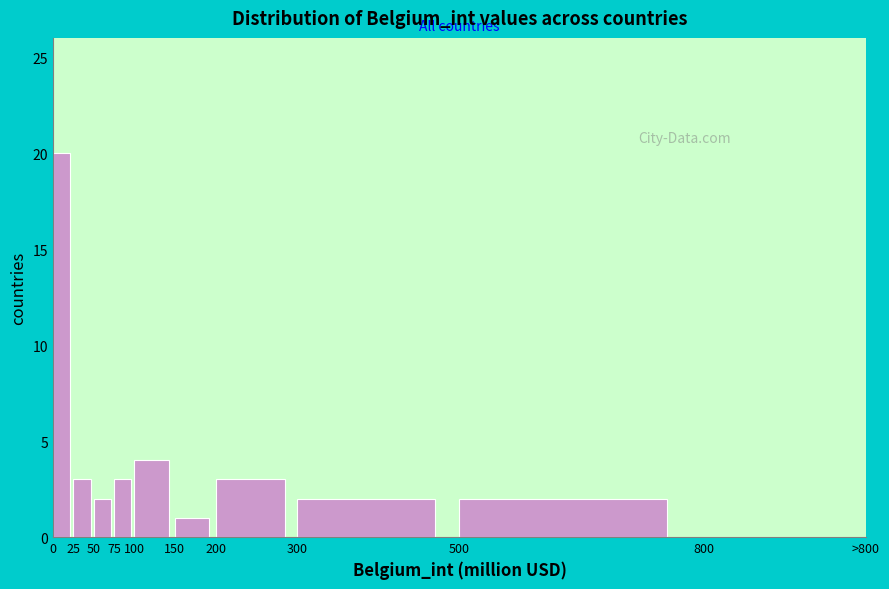

Reading left to right, list all the values displayed in this chart.

0=20	25=3	50=2	75=3	100=4	150=1	200=3	300=2	500=2	800=0